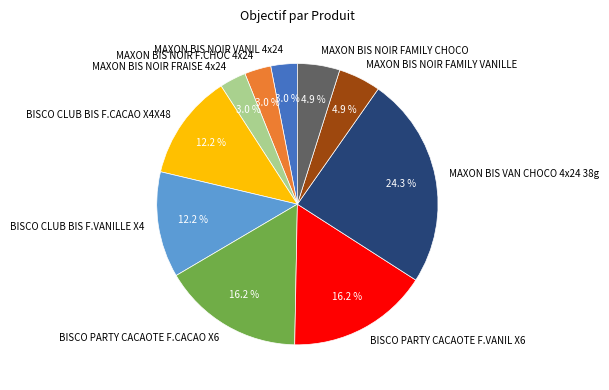

What percentage is the BISCO PARTY CACAOTE F.VANIL X6 slice, to the nearest percent?

16%